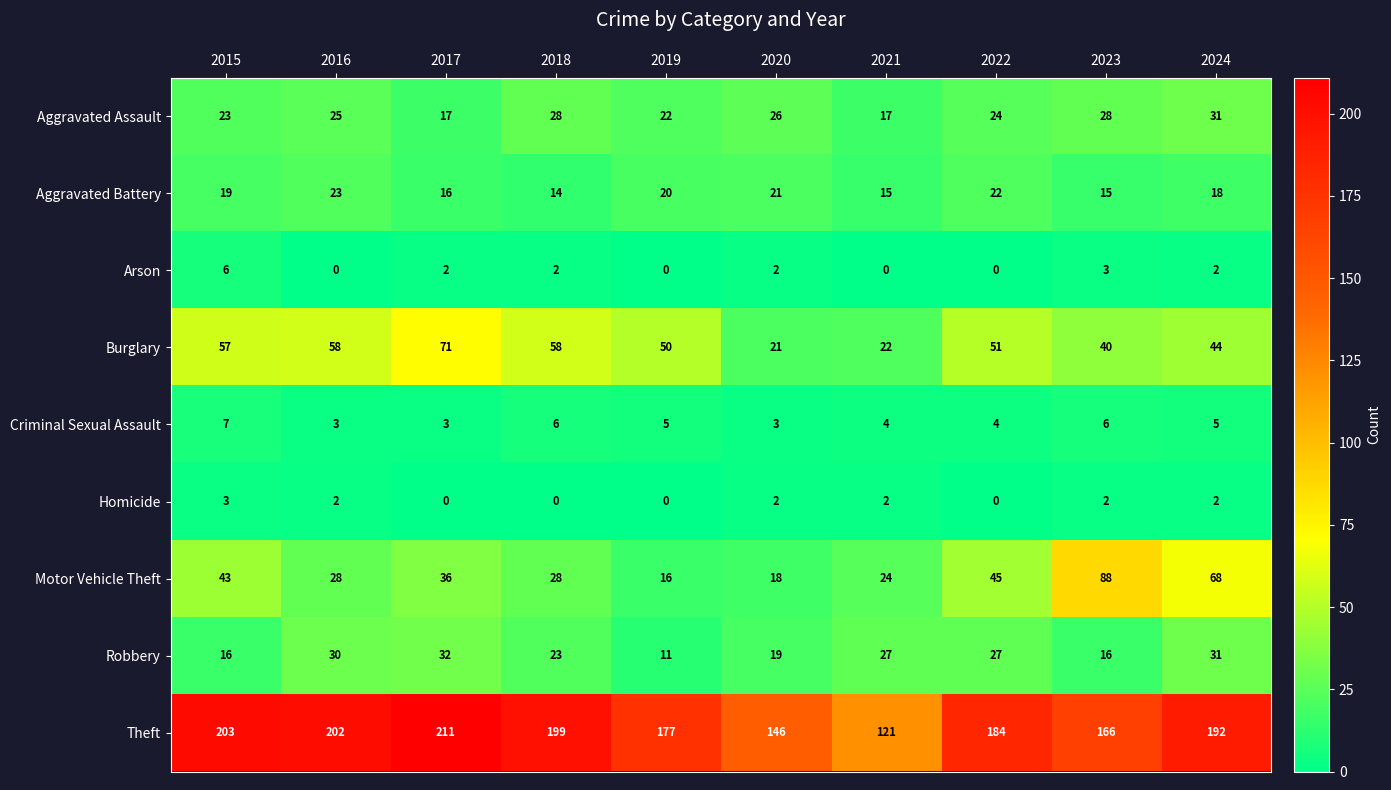

What is the average value of the Criminal Sexual Assault series?

5